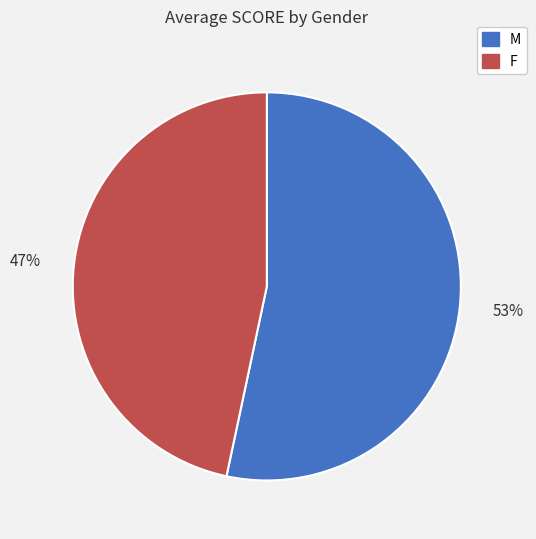

Which slice represents more than half of the pie?

M